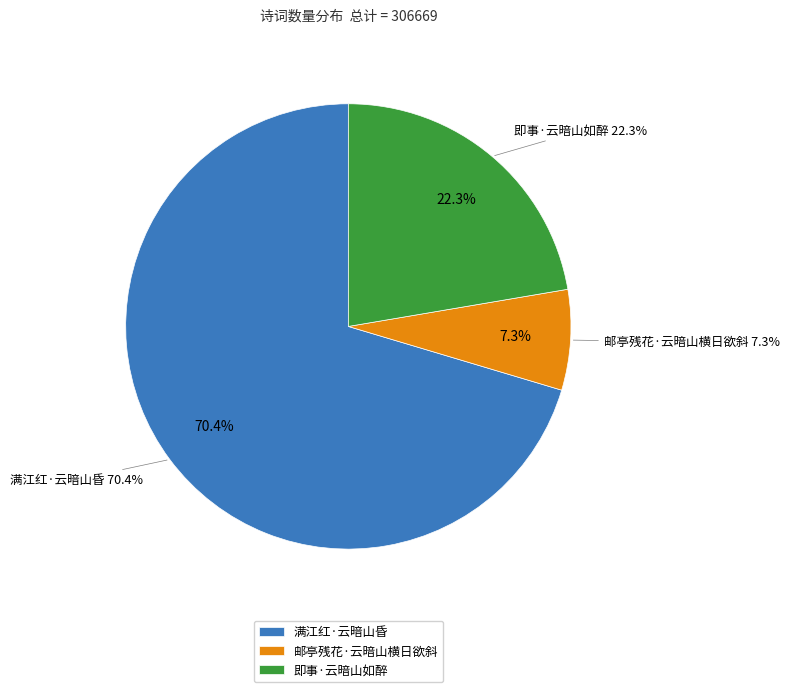

How many slices are in this pie chart?

3